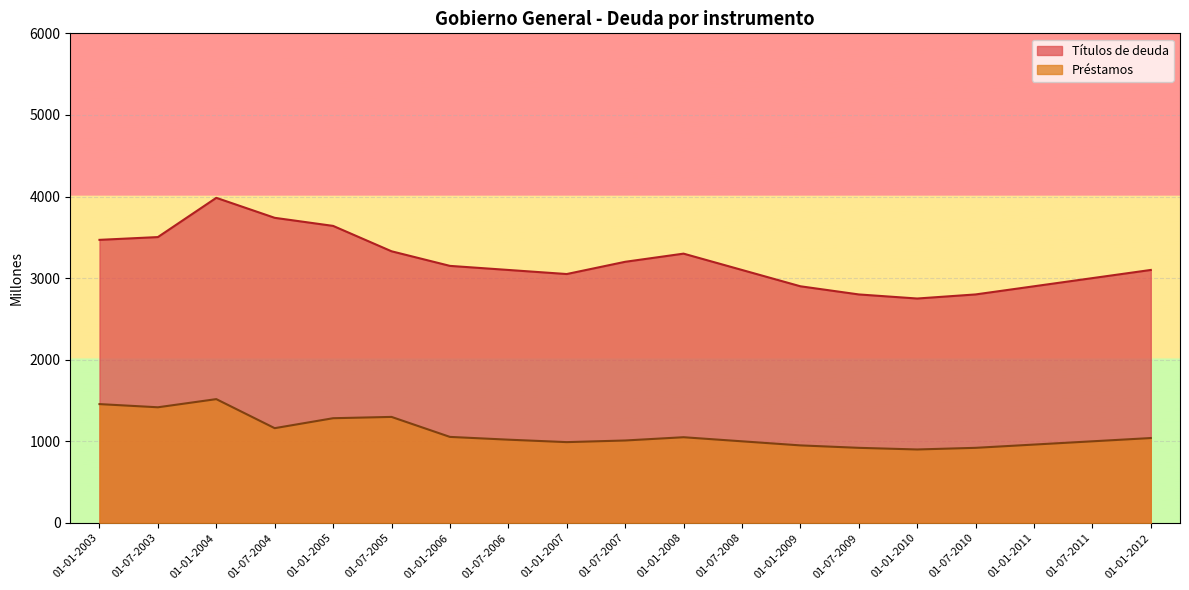

What are all the series names shown in the legend?

Títulos de deuda, Préstamos